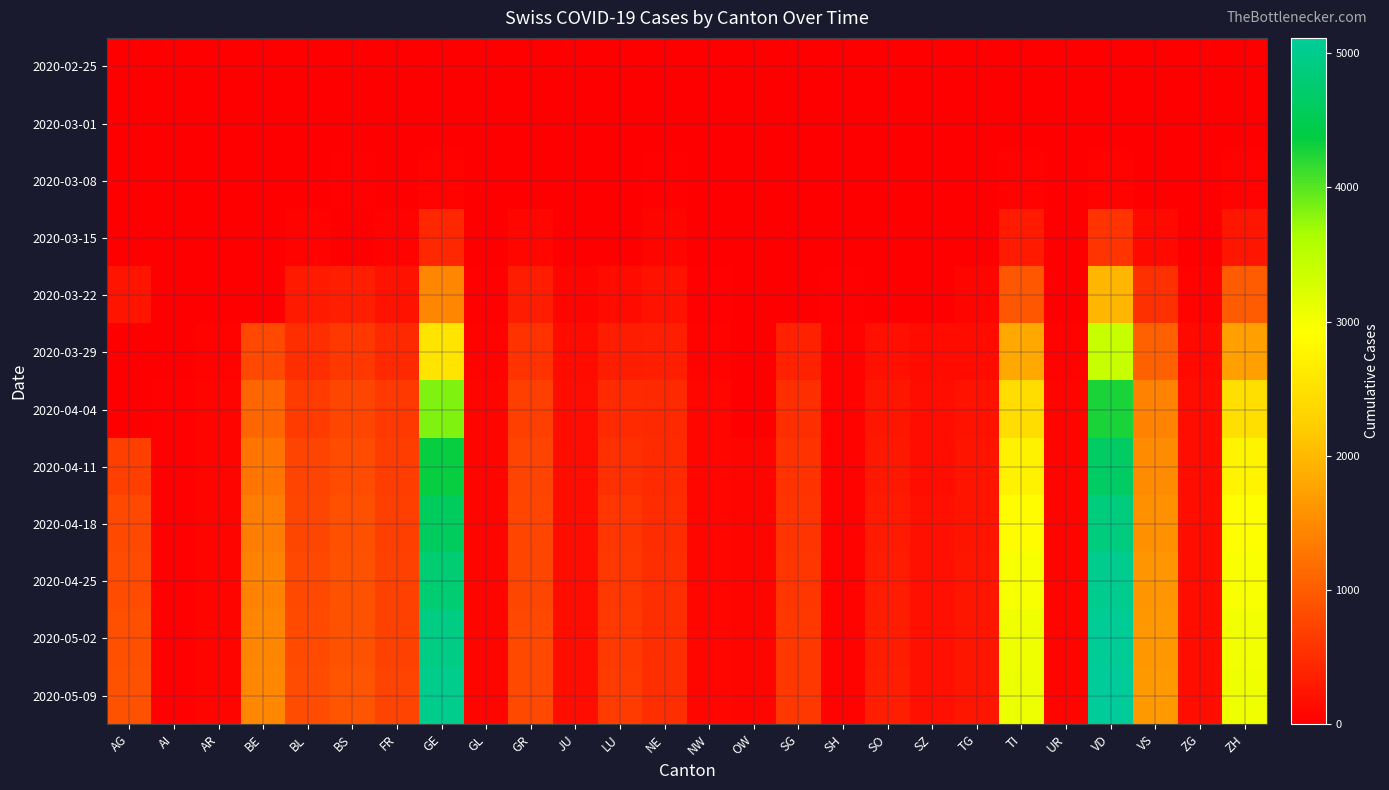

Which category has the highest value across all series?

VD